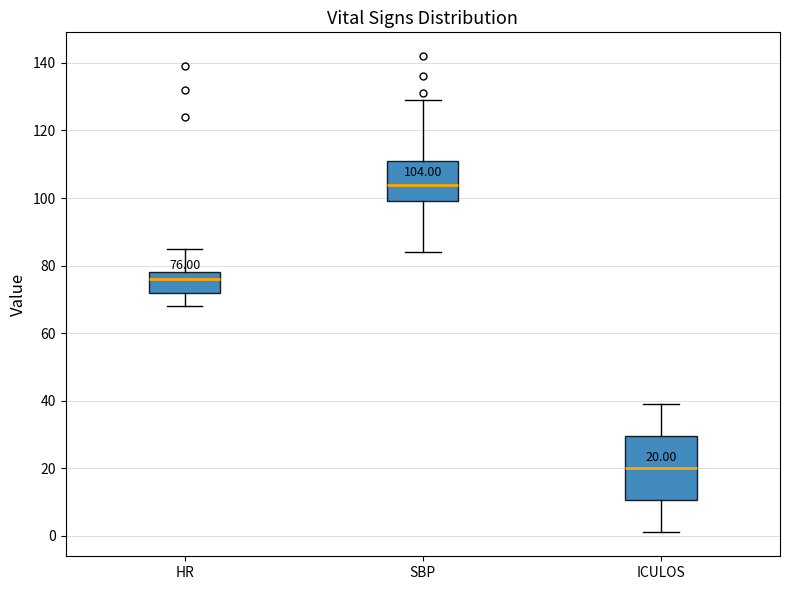

Comparing the boxes themselves (not the whiskers), which one is the tallest?

ICULOS